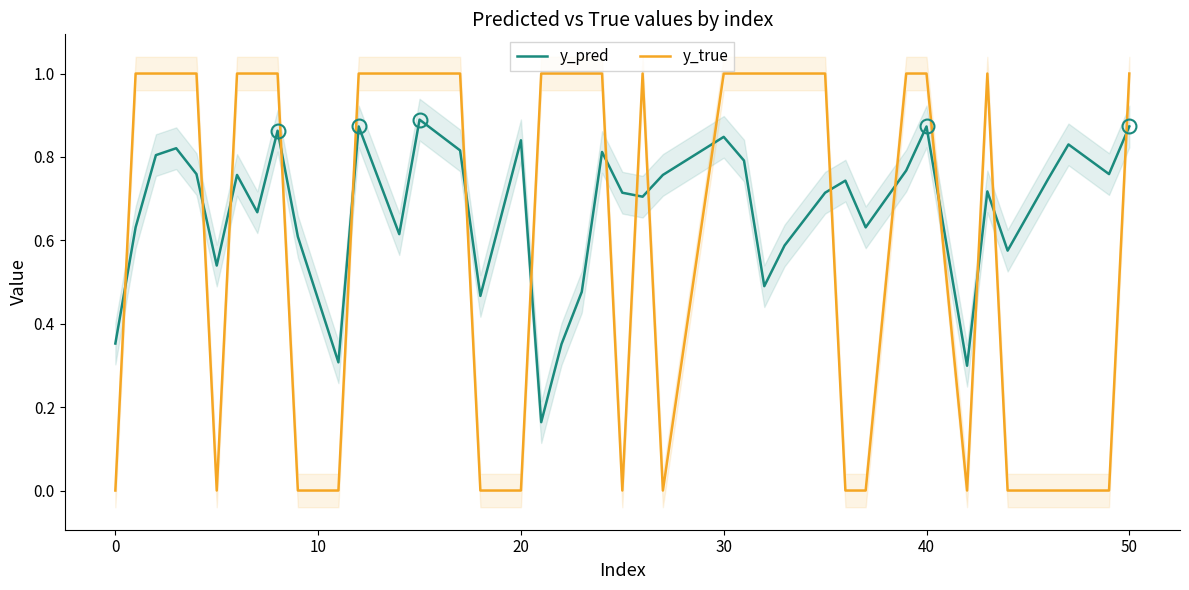

Which series changed the most between 20 and 36?

y_true